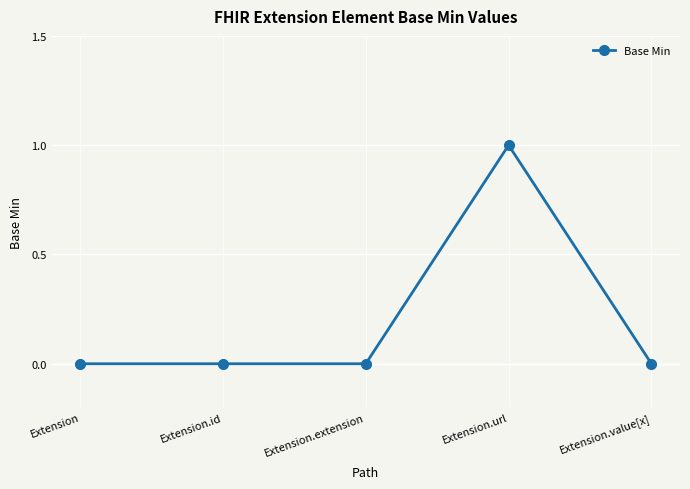

Which label corresponds to the largest value in the chart?

Extension.url